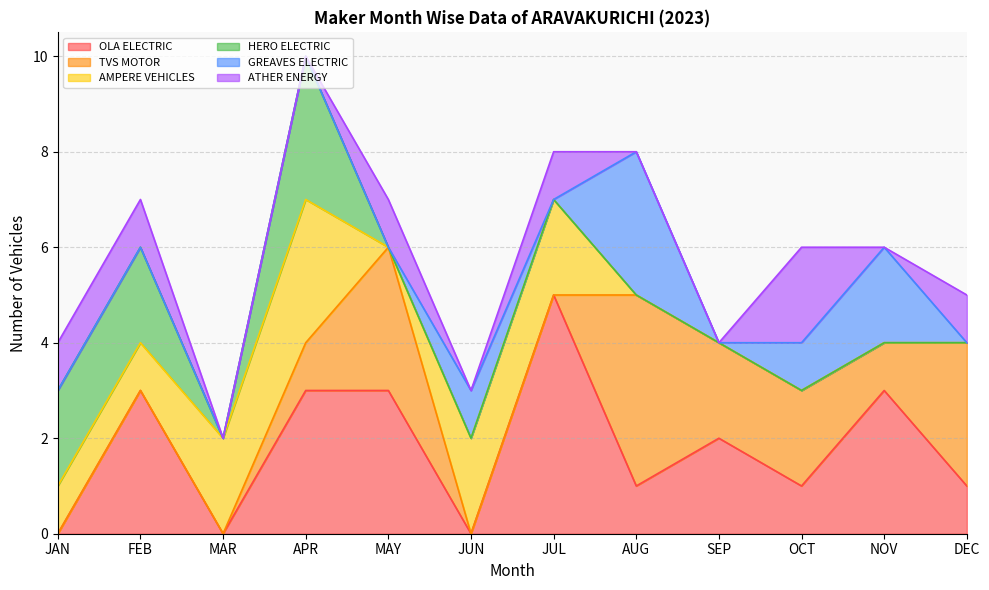

Is it true that GREAVES ELECTRIC equals 0 at JUL?

True